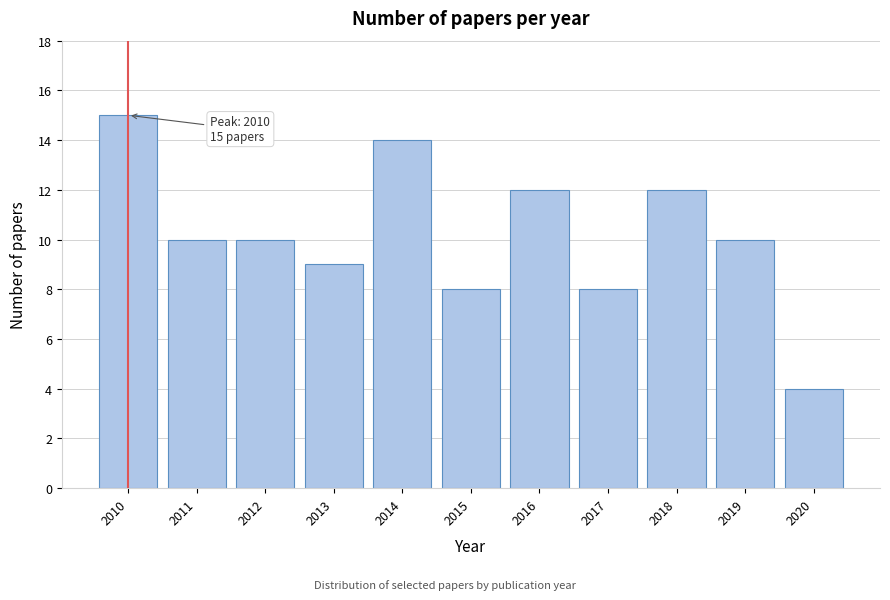

Reading left to right, transcribe all the data shown in this chart.

15	10	10	9	14	8	12	8	12	10	4